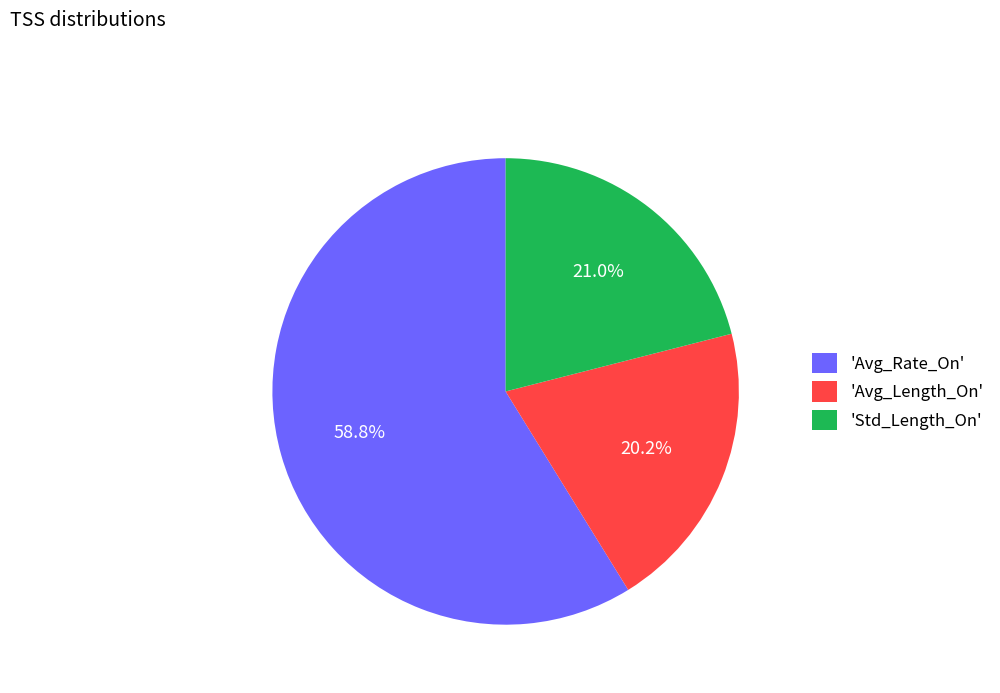

What is the smallest slice in the pie chart?

'Avg_Length_On'